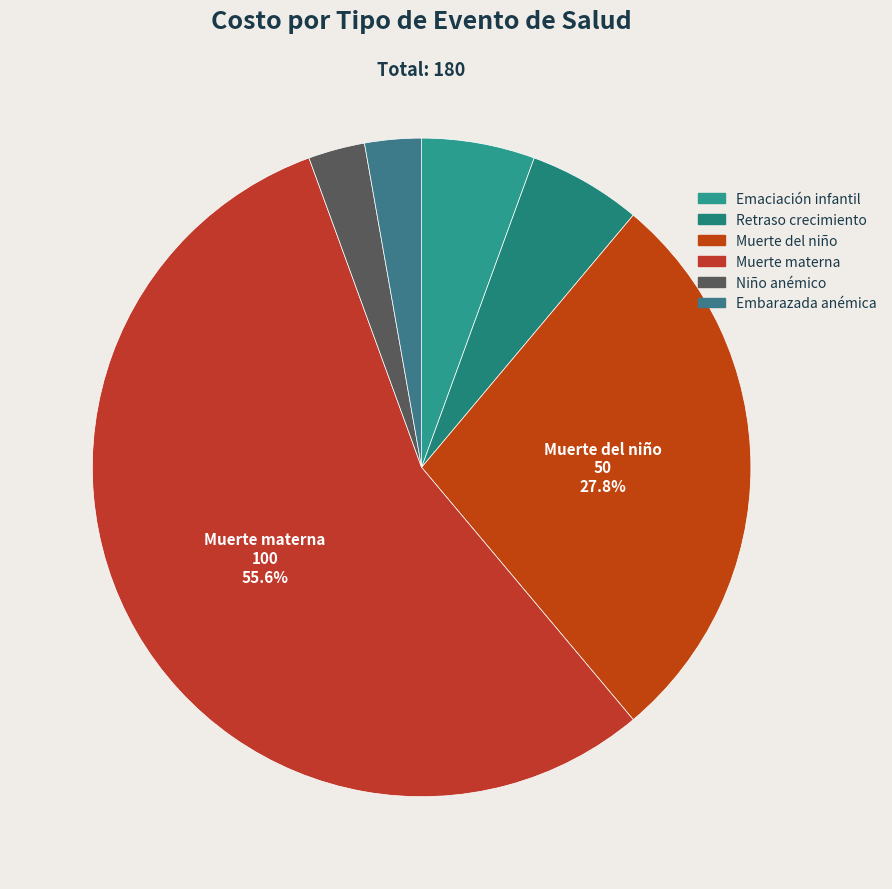

How many slices are in this pie chart?

6